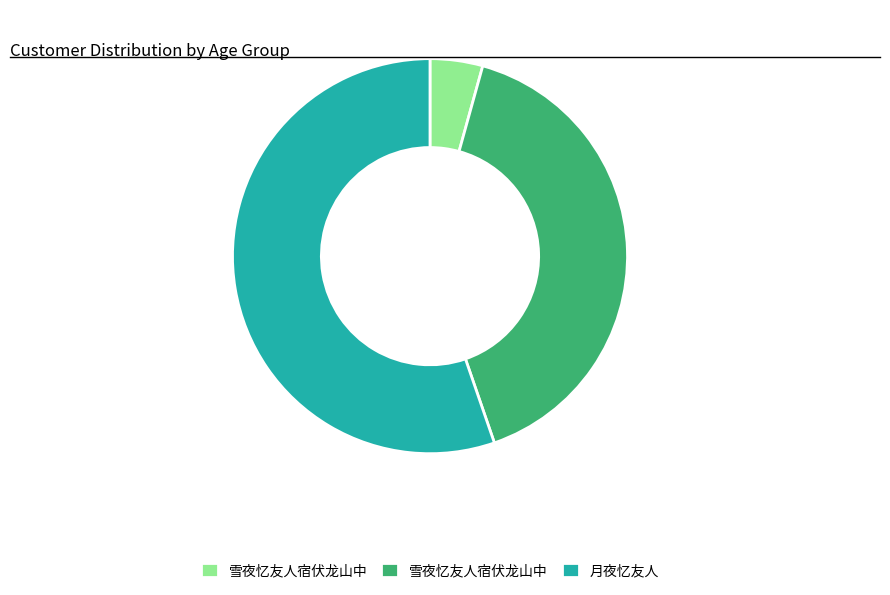

Is there any slice that represents more than half of the pie?

Yes